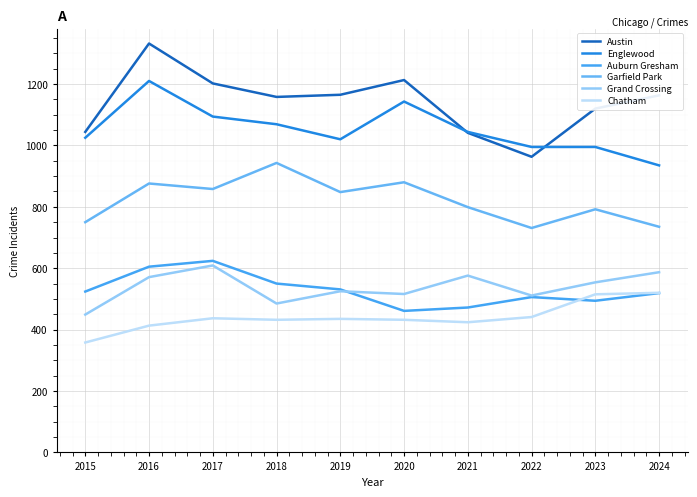

The Auburn Gresham series shows 519 at 2024. True or false?

True